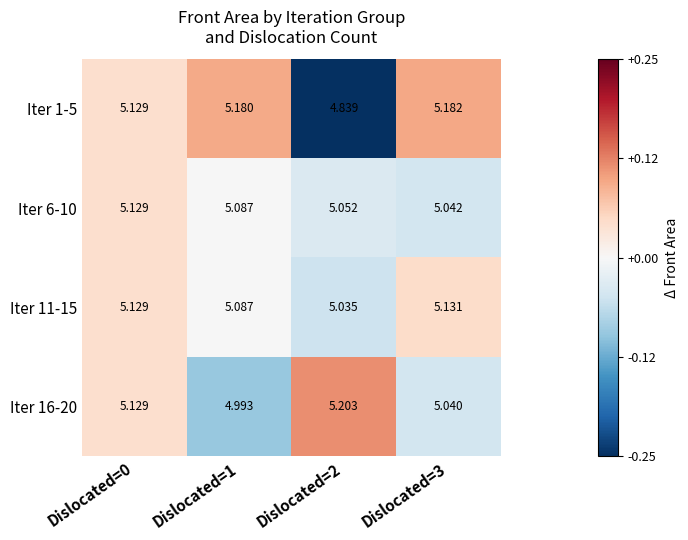

At which category is the sum across all series the highest?

Dislocated=0